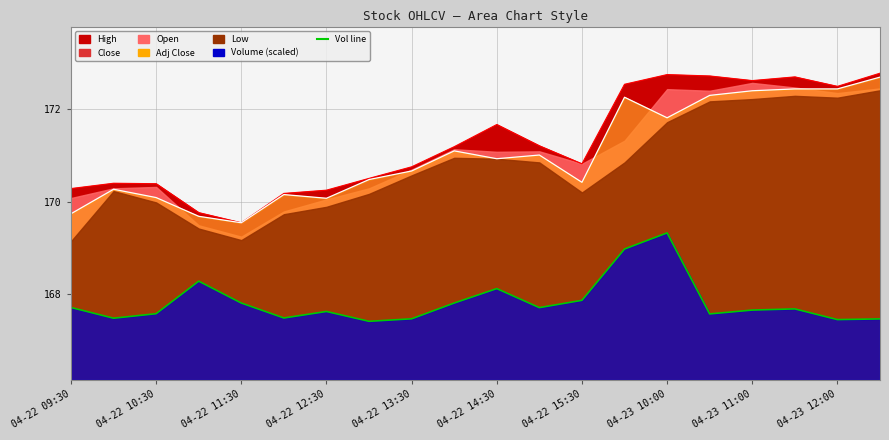

True or false: High has a value of 171.2 at 04-22 14:00.

True